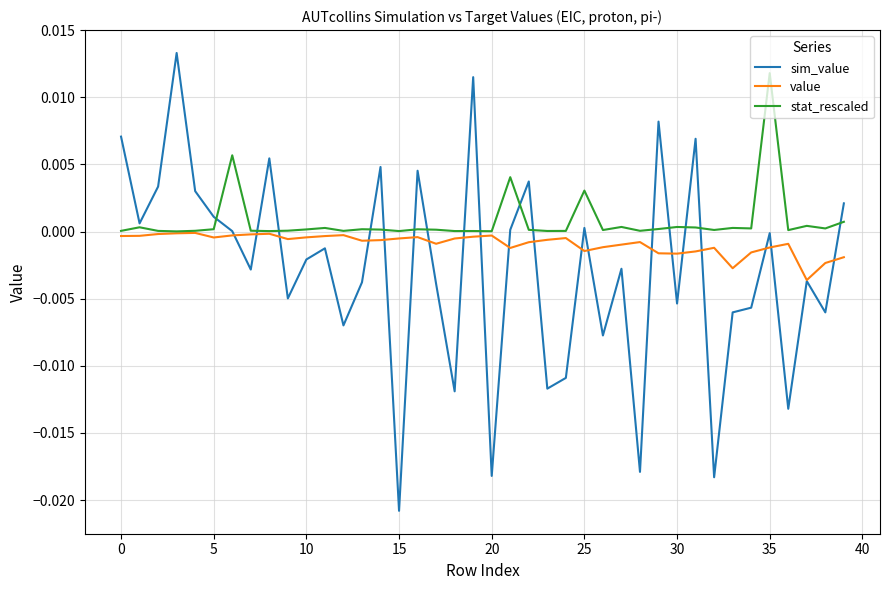

List the series in order of their overall mean, highest first.

stat_rescaled, value, sim_value